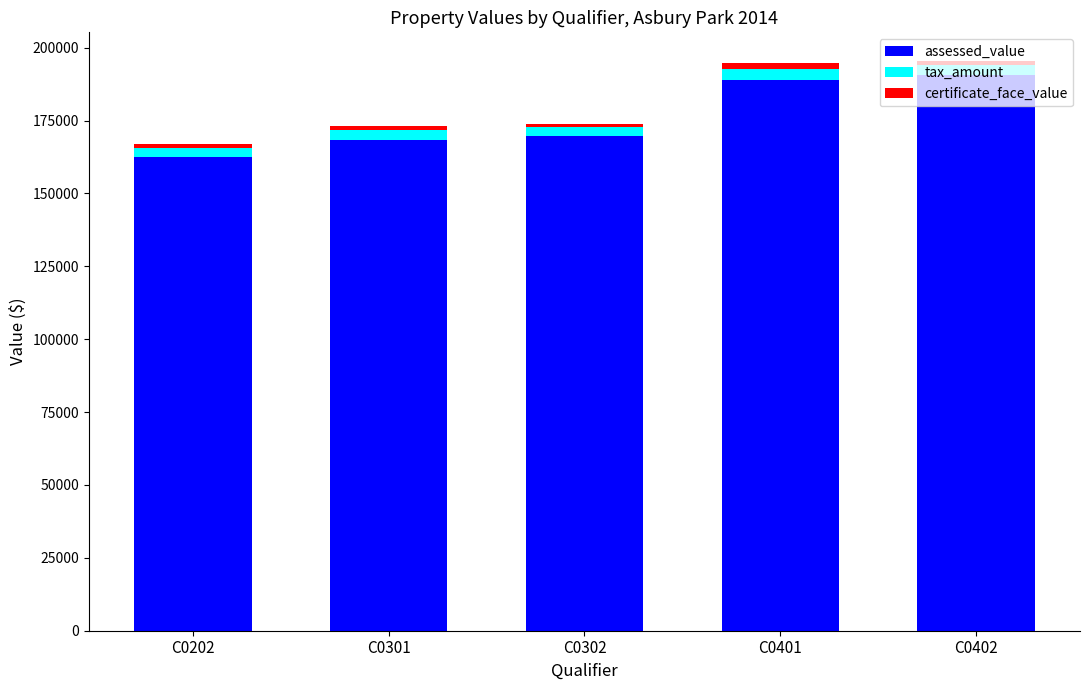

What is the difference between the maximum and minimum values in the assessed_value series?

28100.0